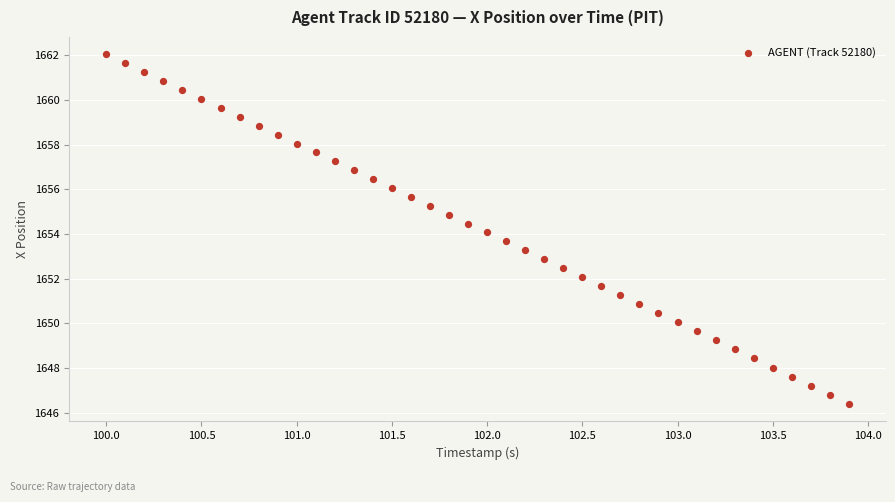

What is the range of X values (max minus min)?

3.9